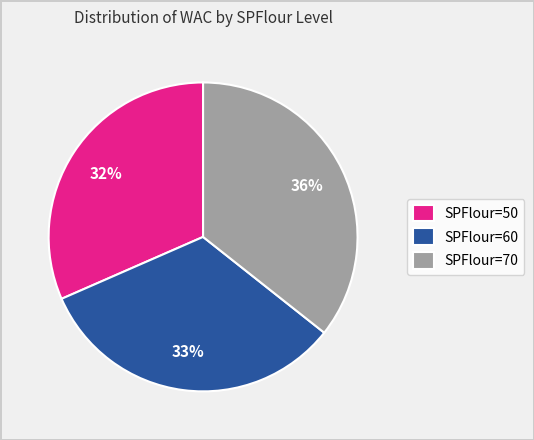

Count the number of slices in the pie.

3